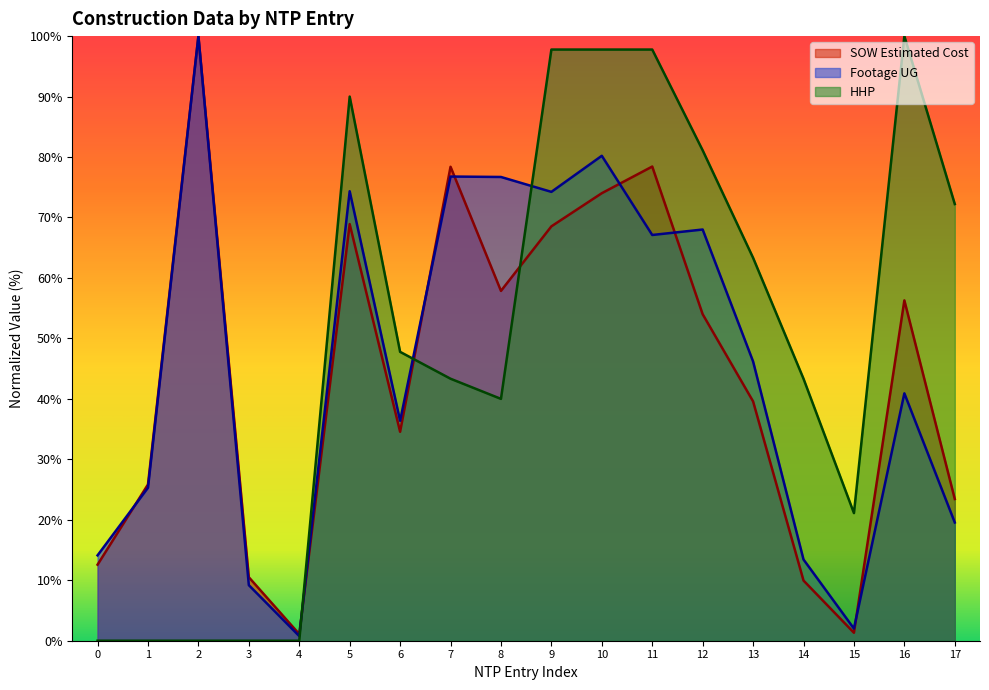

After their last crossing, which series has the higher values: Footage UG or SOW Estimated Cost?

SOW Estimated Cost